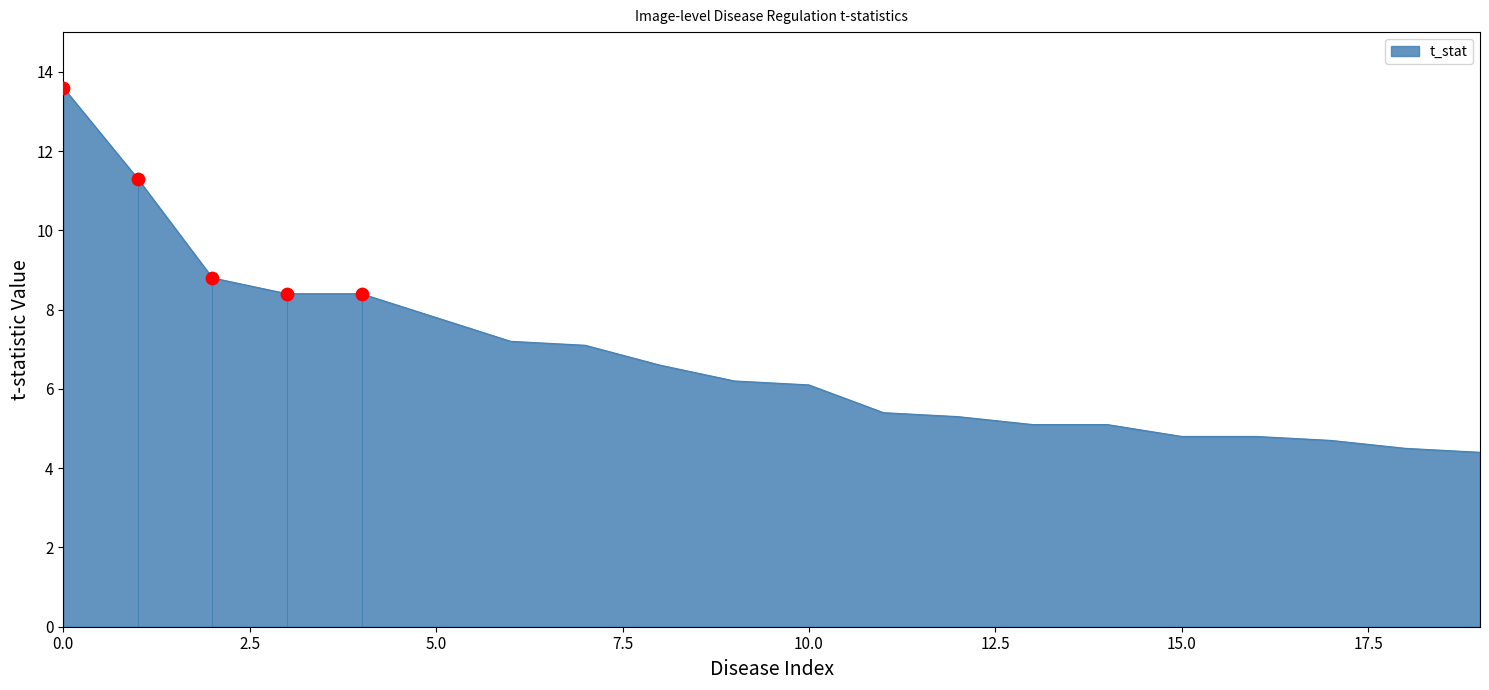

What is the maximum value shown in the chart?

13.6